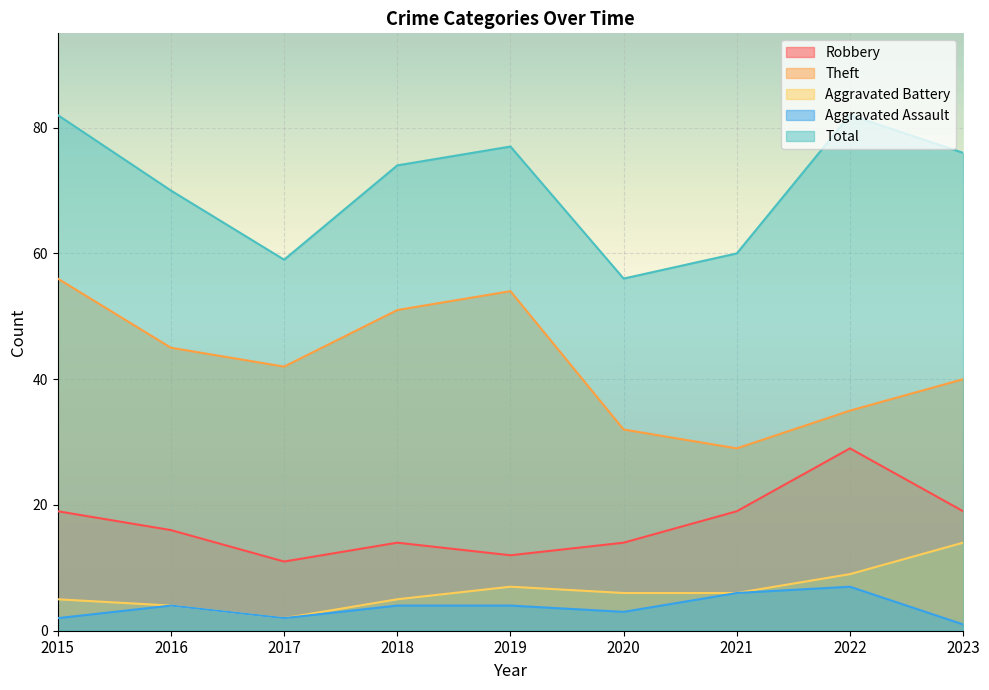

What is the difference between the Aggravated Assault values at 2018 and 2015?

2